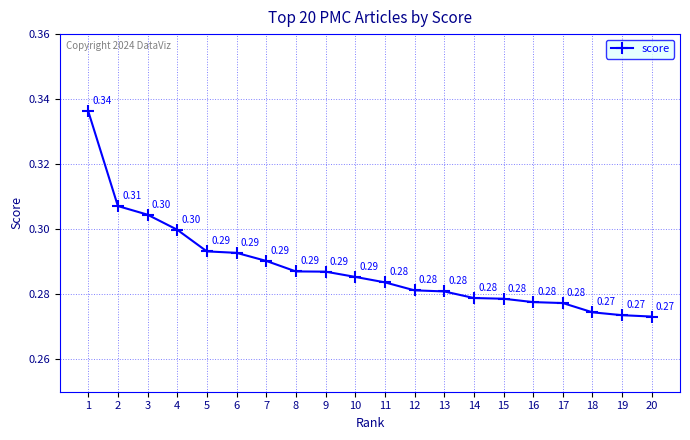

Is it true that the value at 4 is 0.4?

False